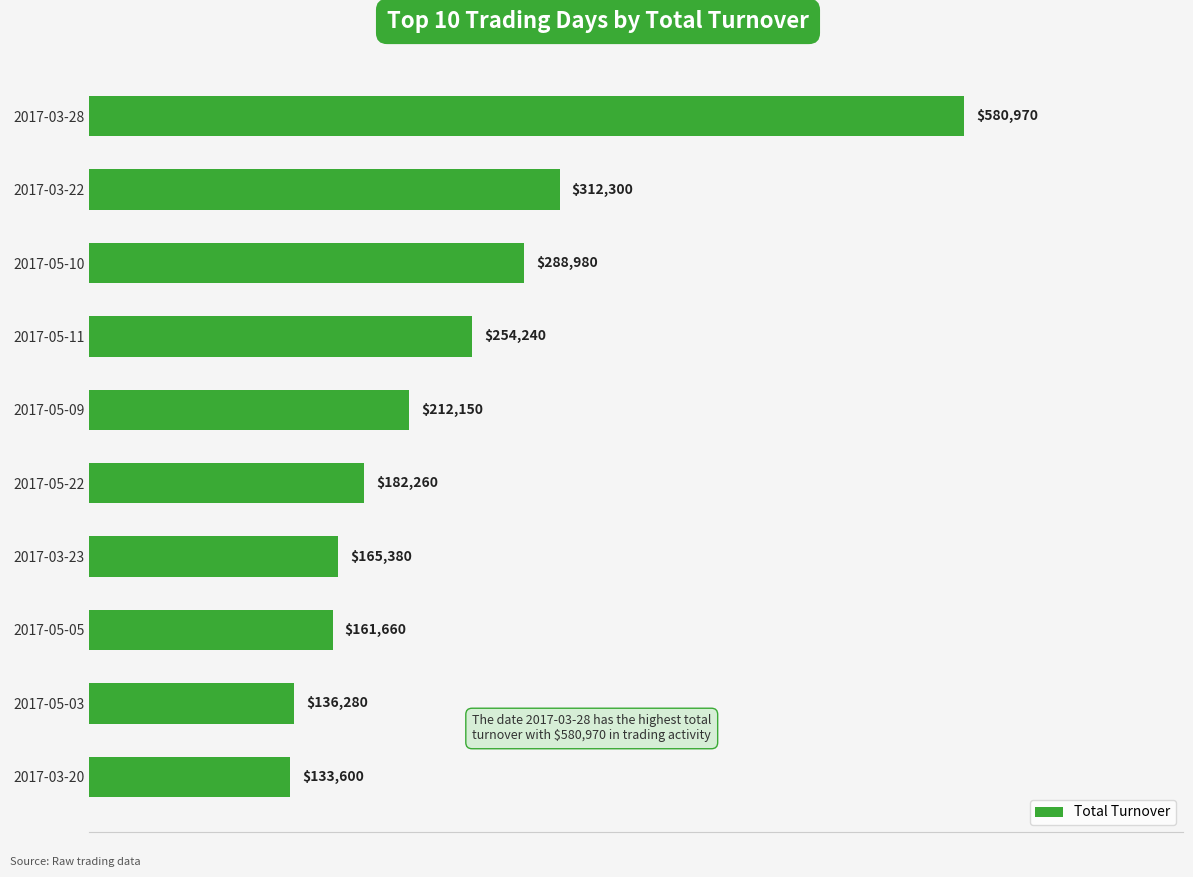

Does the chart contain any negative values?

No